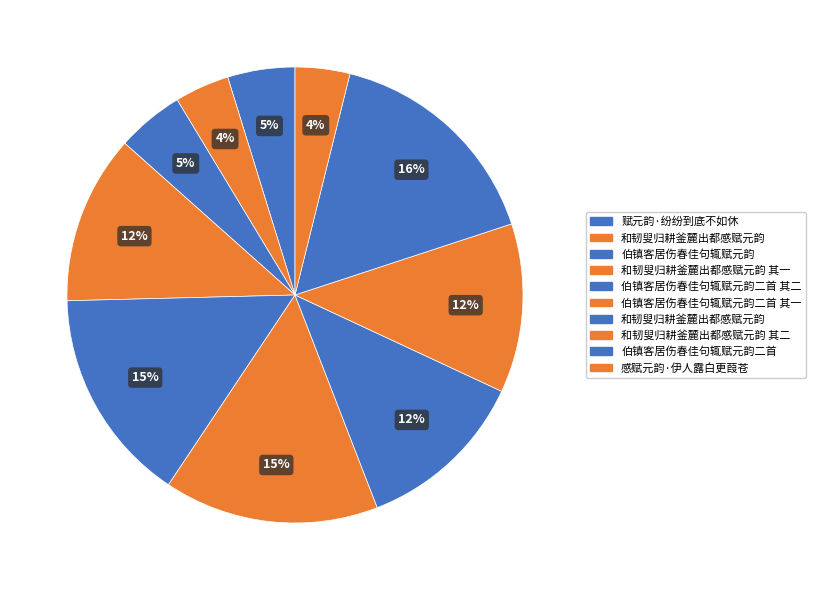

Is there any slice that represents more than half of the pie?

No